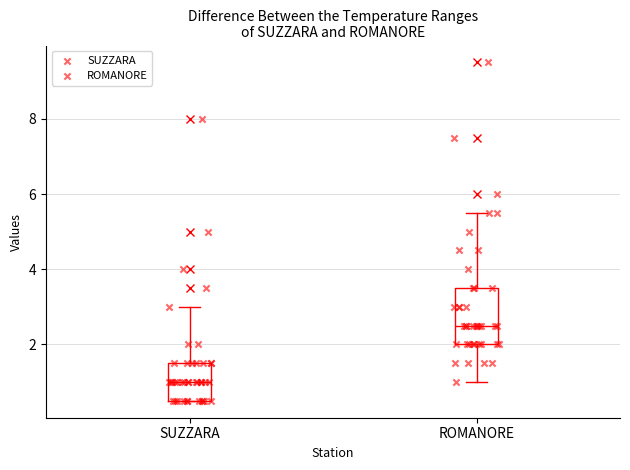

Where is the upper edge of the box for SUZZARA on the y-axis? The values are not printed on the chart, so give them approximately, as read against the axis.

1.6